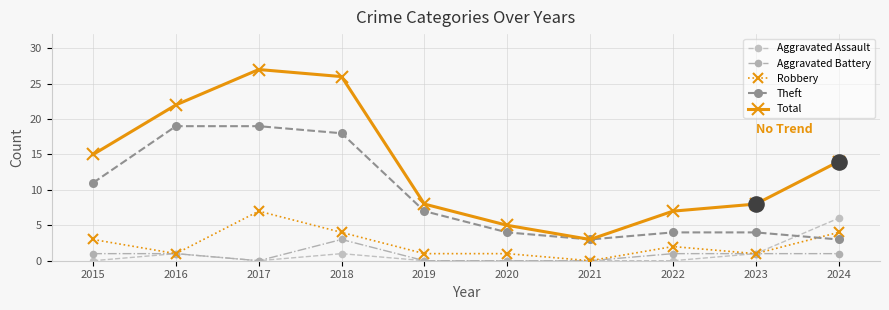

What is the total value across all series at 2015?

30